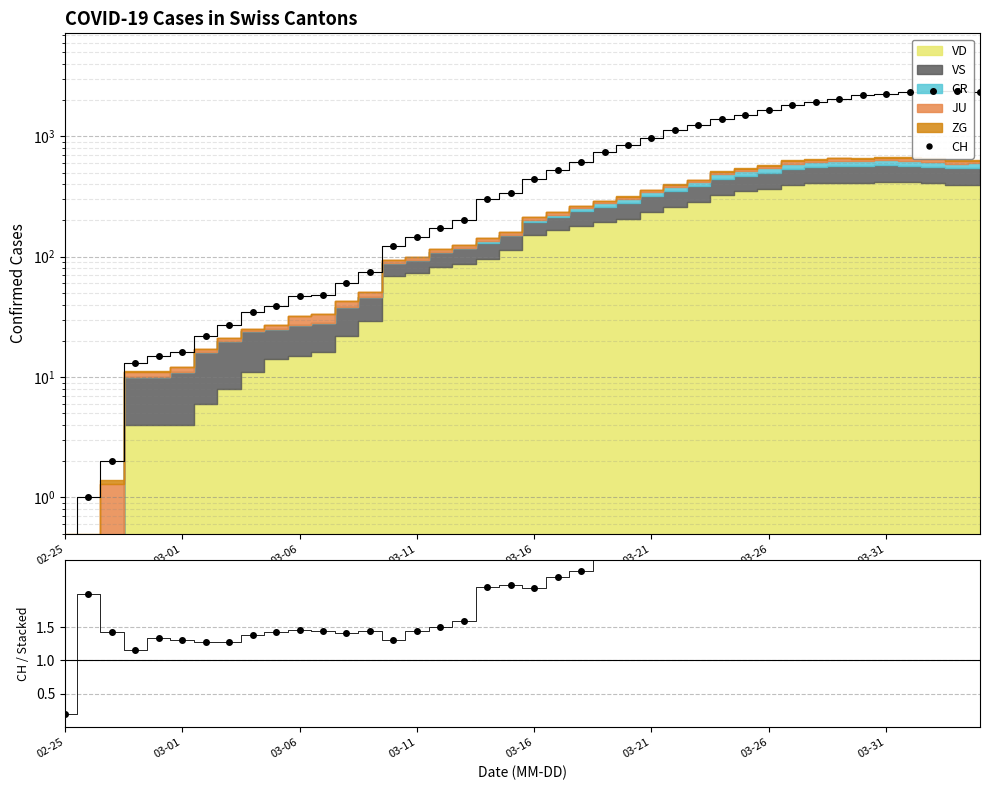

What is the difference between the values at 21 and 30?

1128.0